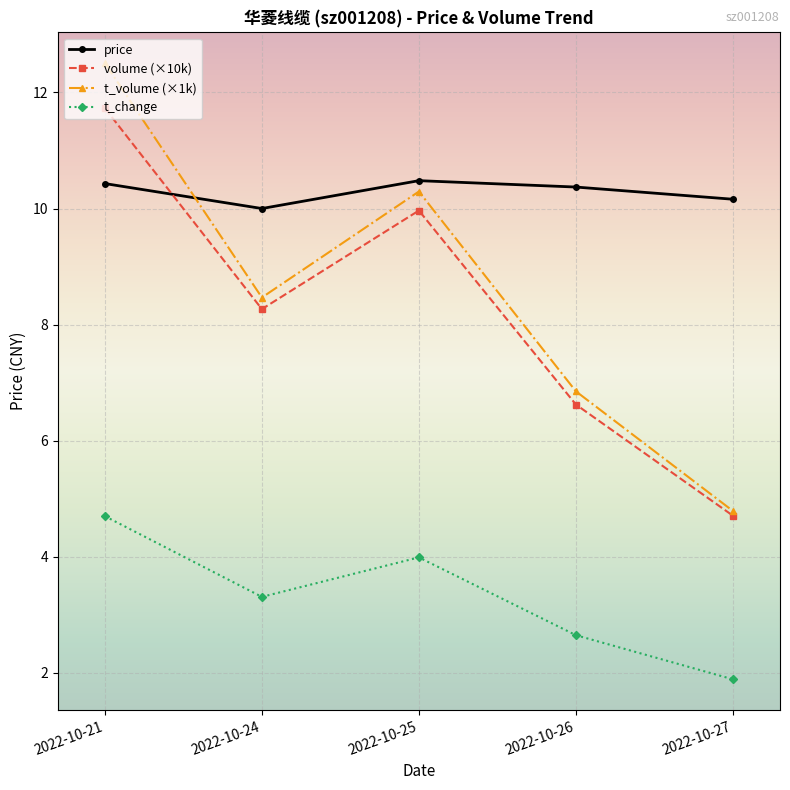

What is the approximate value of volume (×10k) at 2022-10-24?

8.3